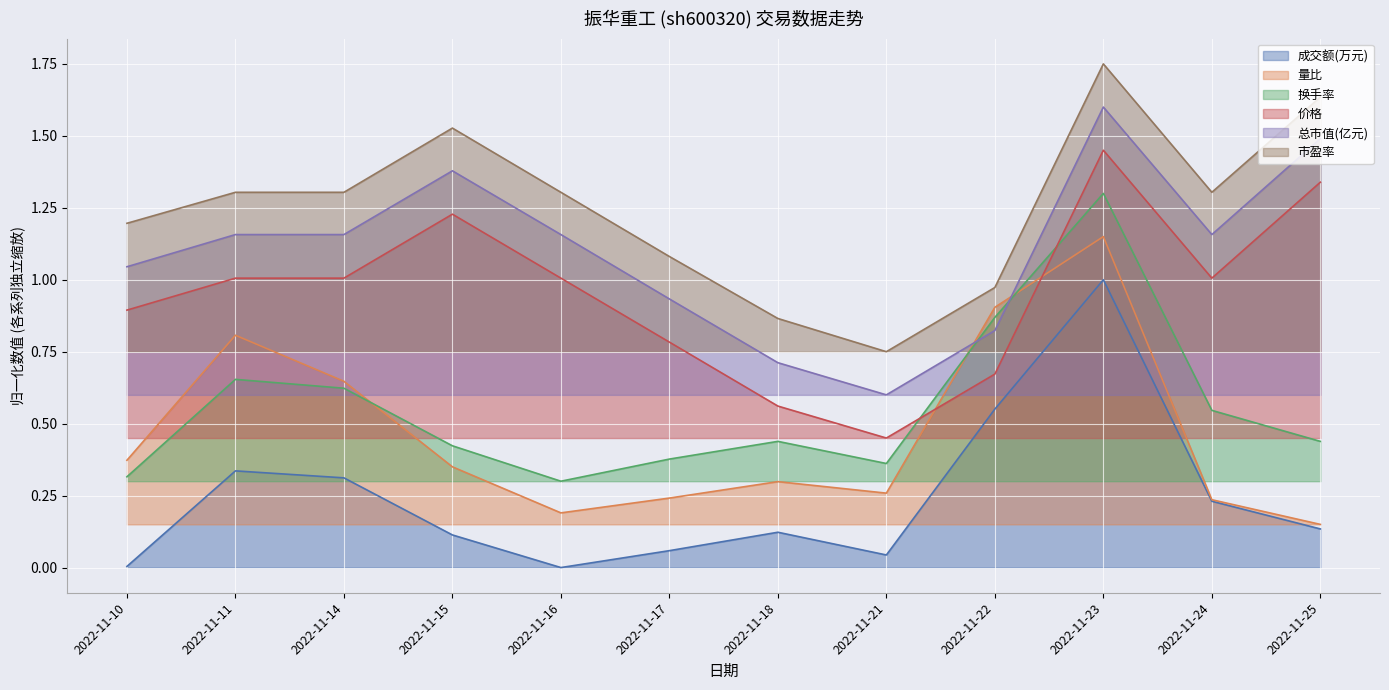

How many lines are shown in the chart?

6